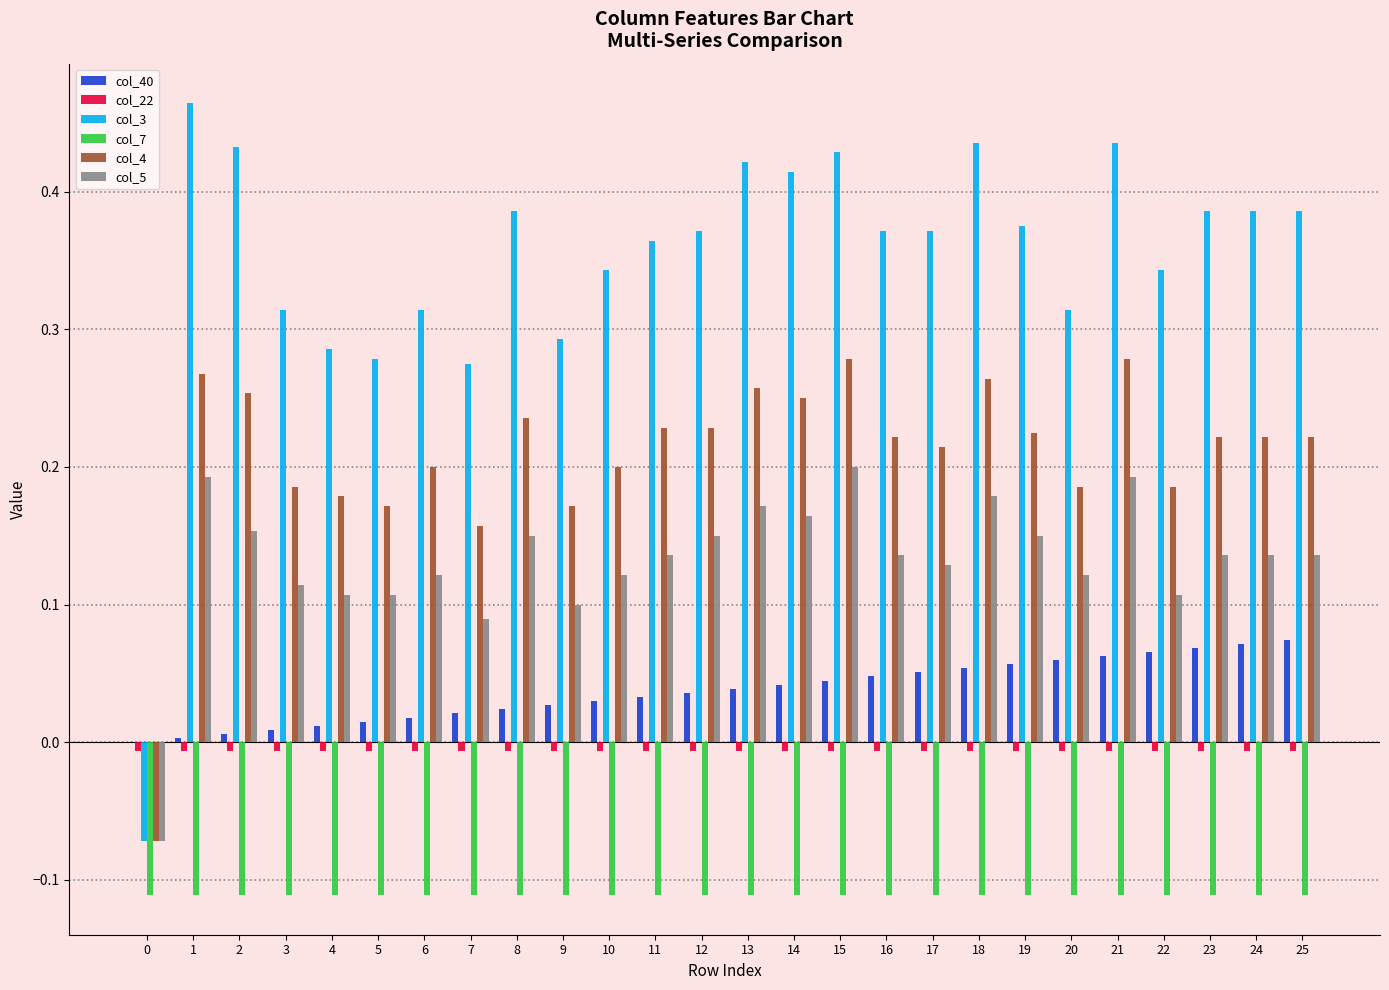

Is the value of col_7 at 1 greater than the value of col_3 at 9?

No